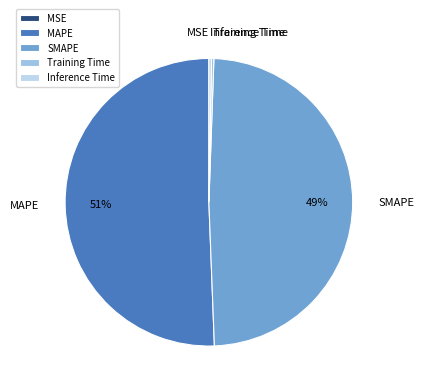

The MAPE slice represents 51% of the pie. True or false?

True